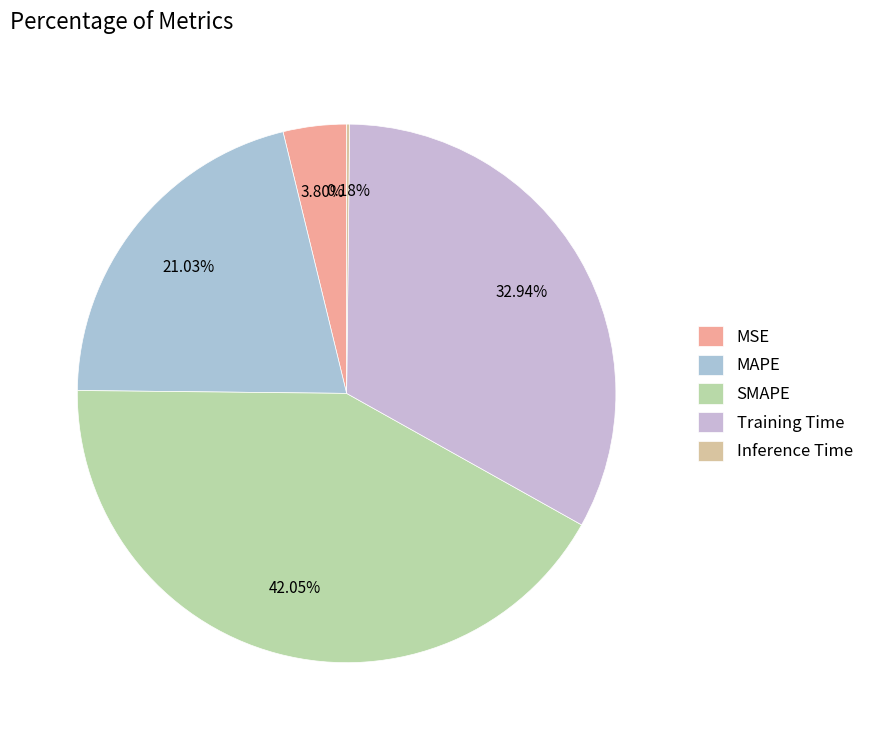

How many segments does this pie chart have?

5